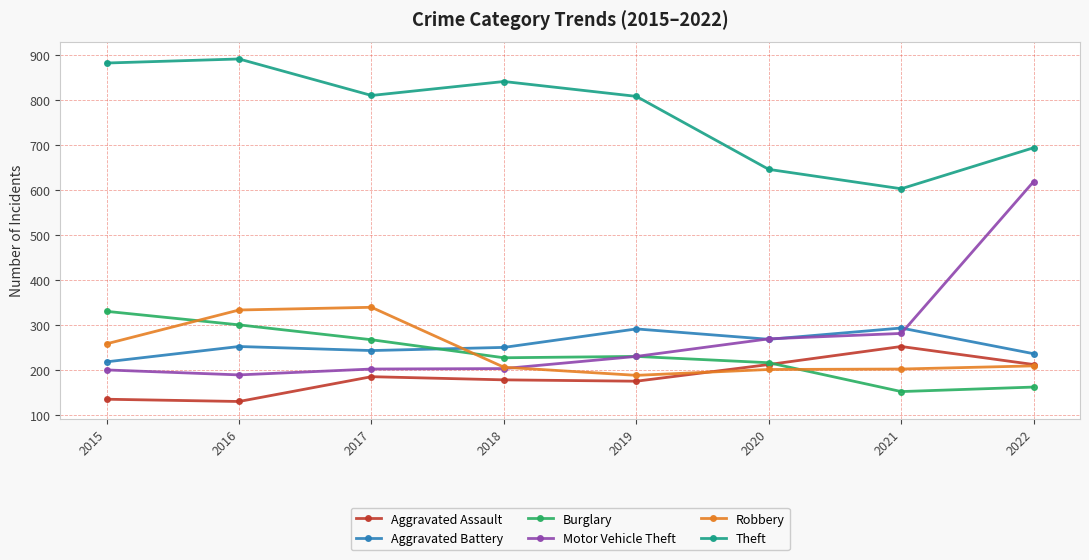

What is the highest value of the Burglary series?

331